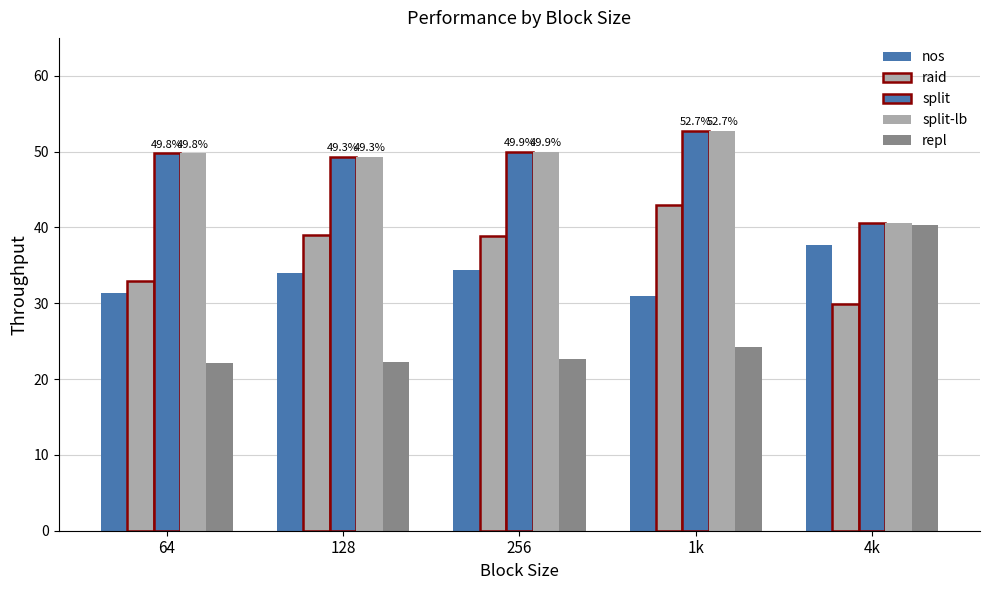

What is the difference between the highest and lowest values at 4k?

10.7